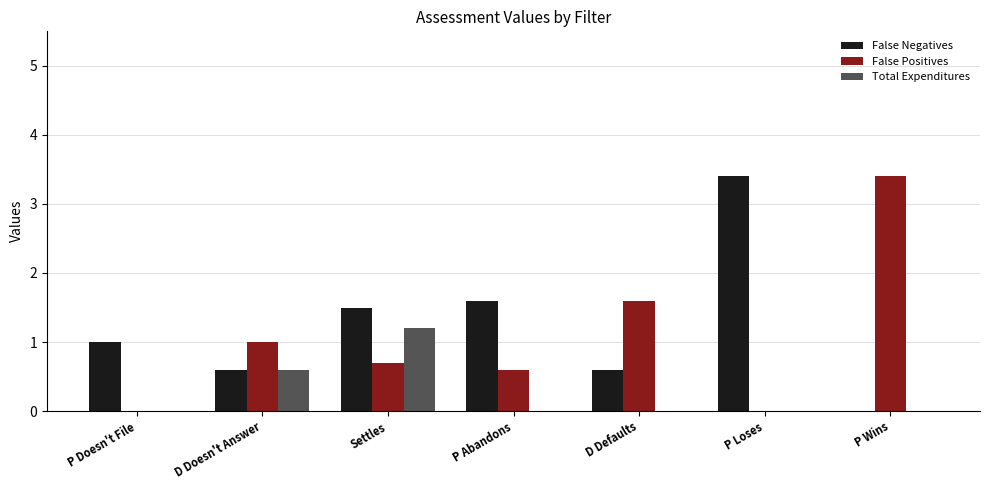

What is the sum of the False Positives values at D Defaults and D Doesn't Answer?

2.6